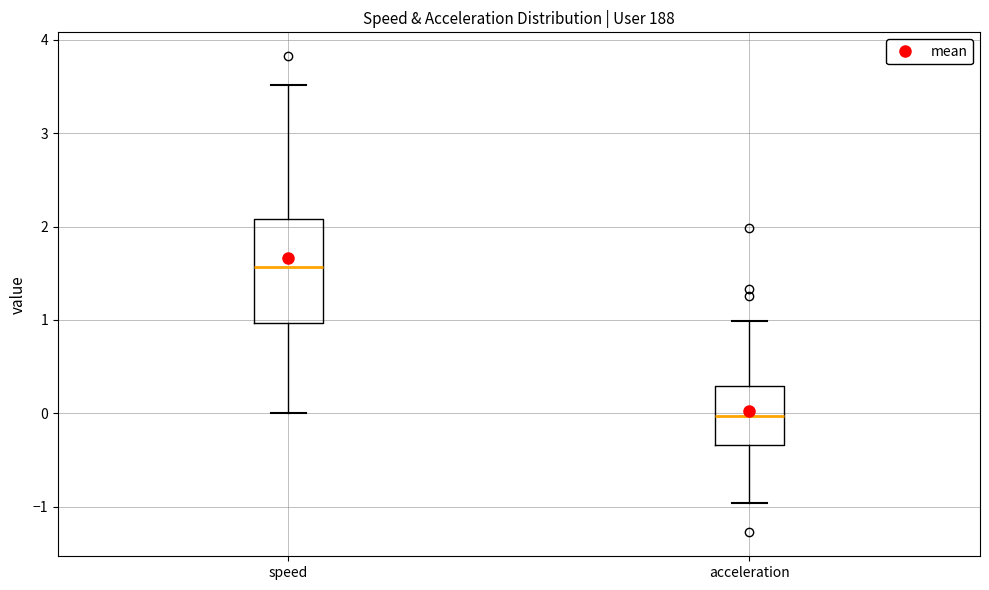

Which box has the highest median line?

speed